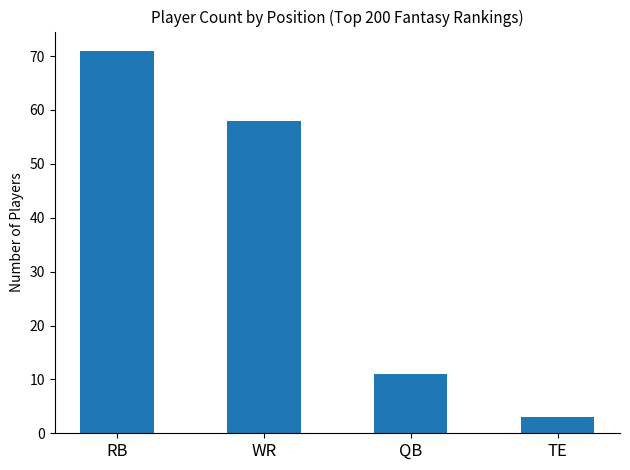

Which label corresponds to the smallest value in the chart?

TE